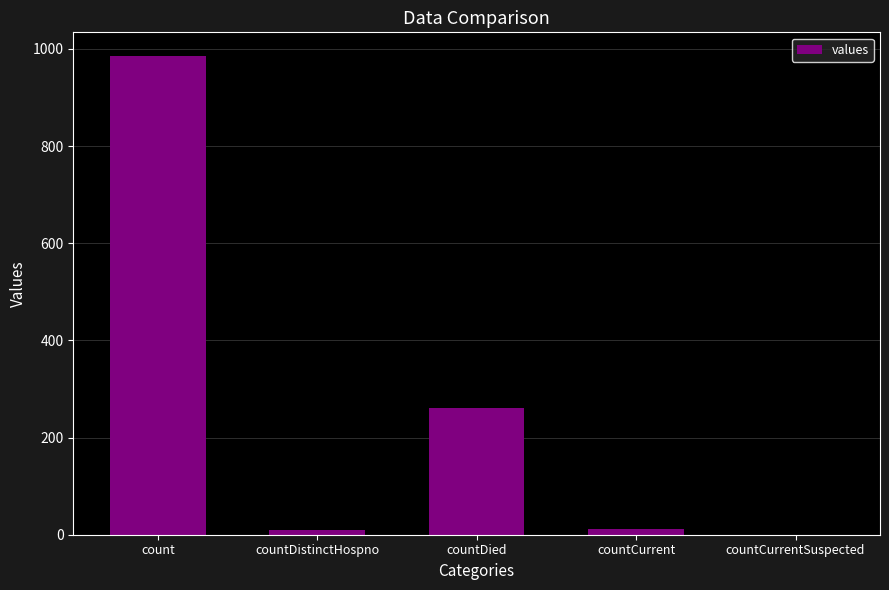

At which label does the data first exceed 11?

count